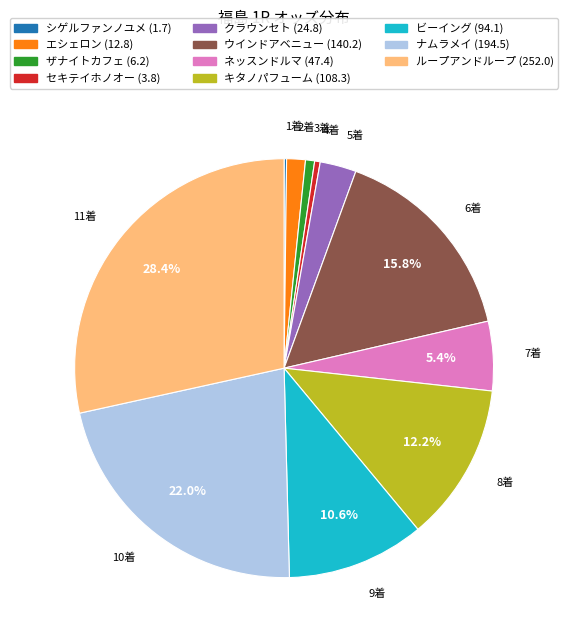

Approximately how many times larger is the value at エシェロン compared to クラウンセト?

0.5